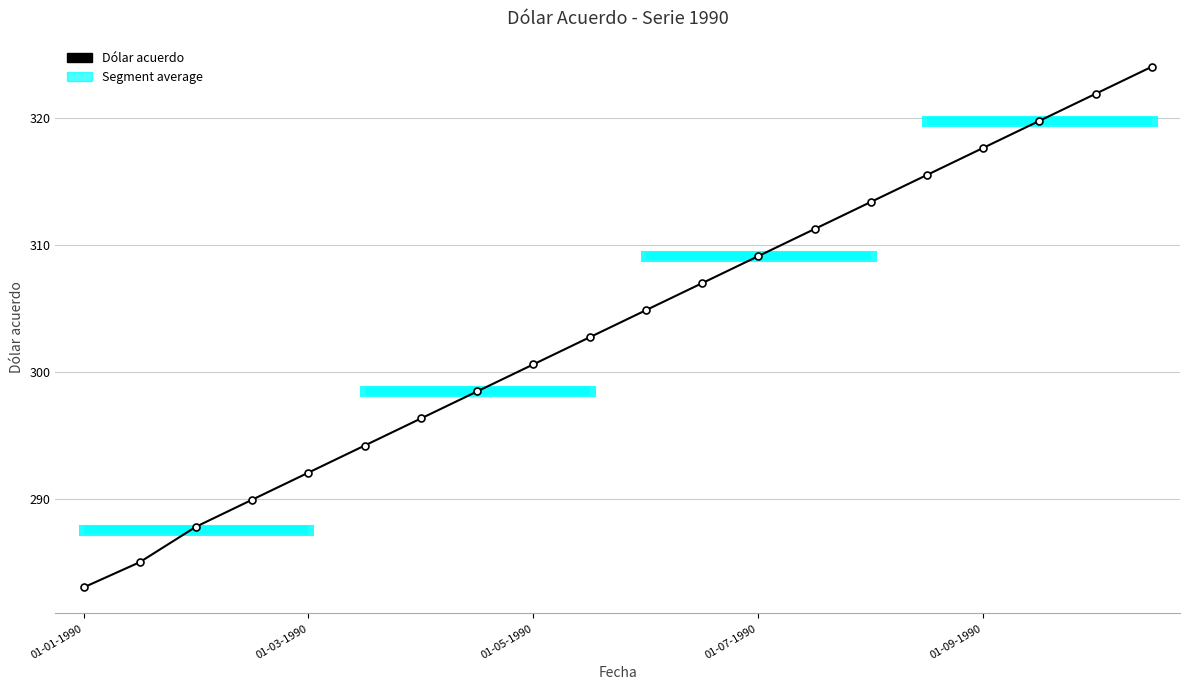

What is the change in value from 10 to 11?

+2.1